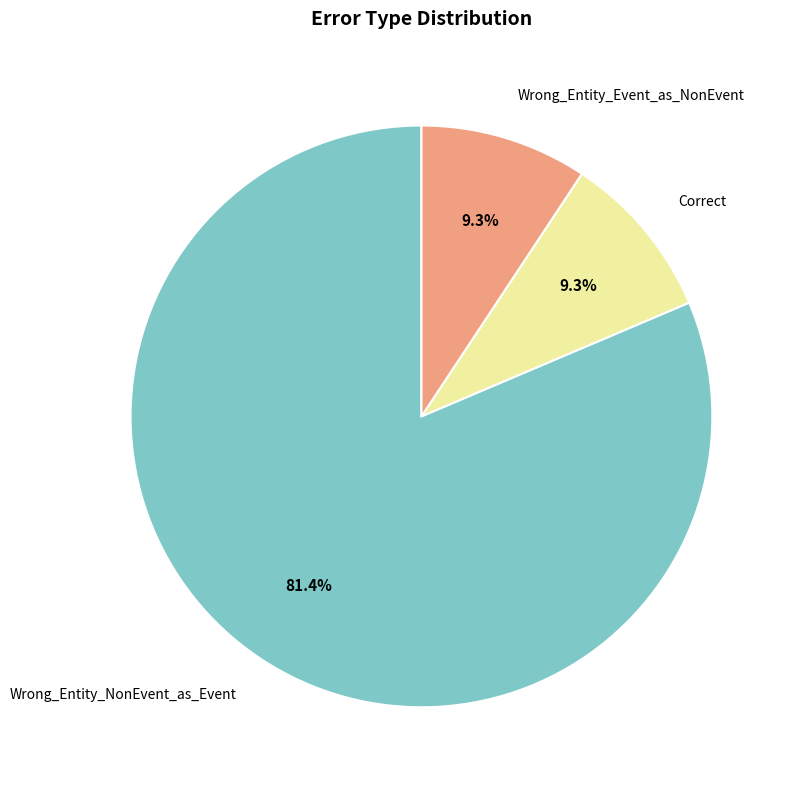

Does any single category account for the majority?

Yes